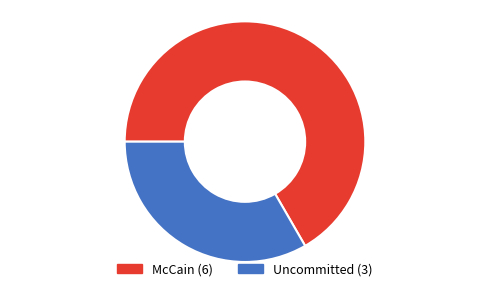

Does any single category account for the majority?

Yes